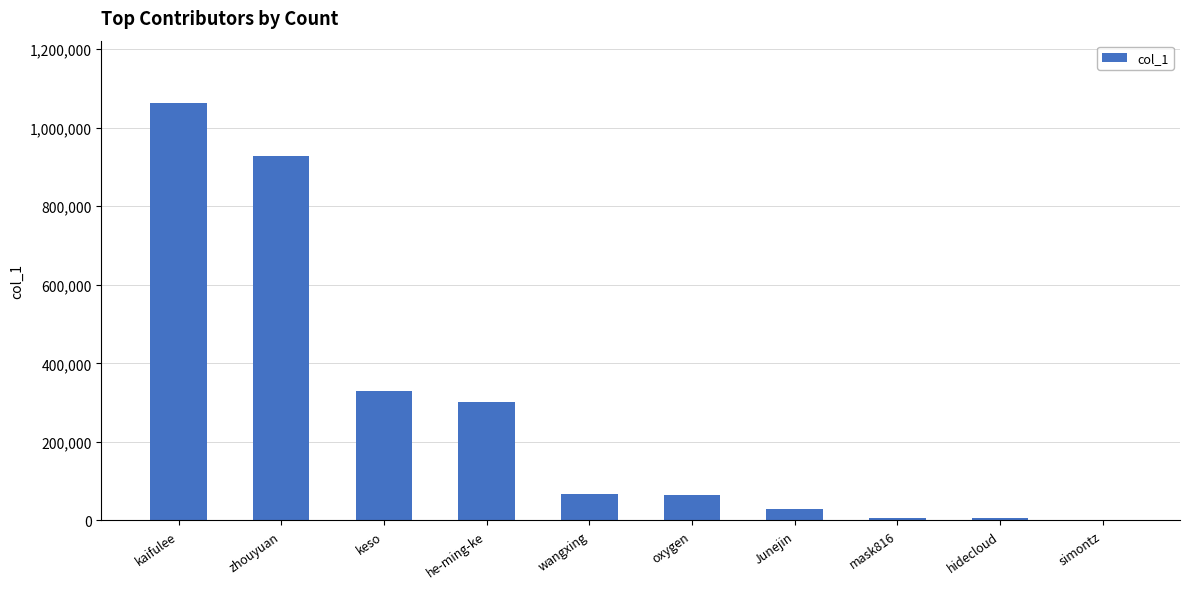

What is the maximum value shown in the chart?

1062035